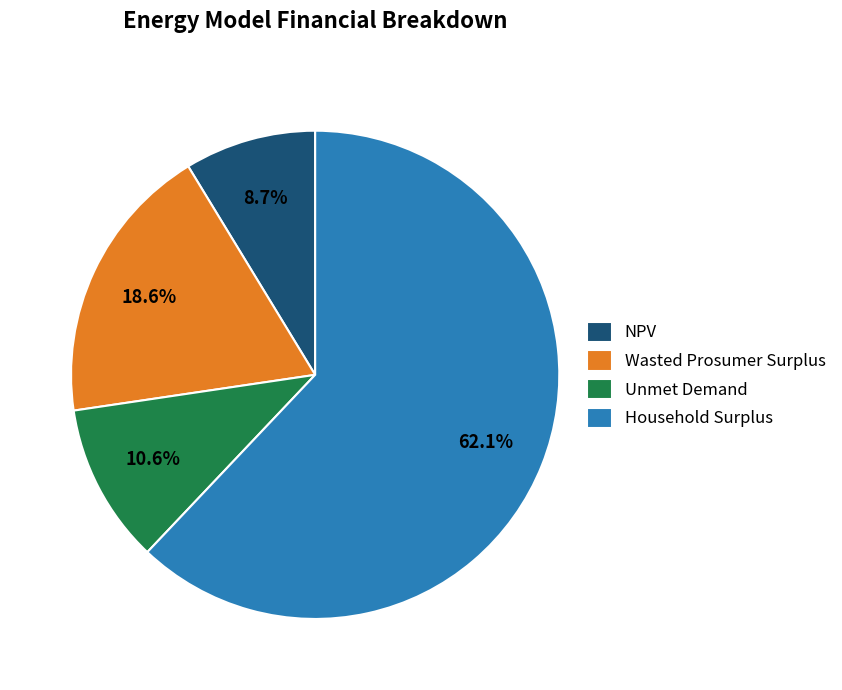

Rank the categories by value from lowest to highest.

NPV, Unmet Demand, Wasted Prosumer Surplus, Household Surplus